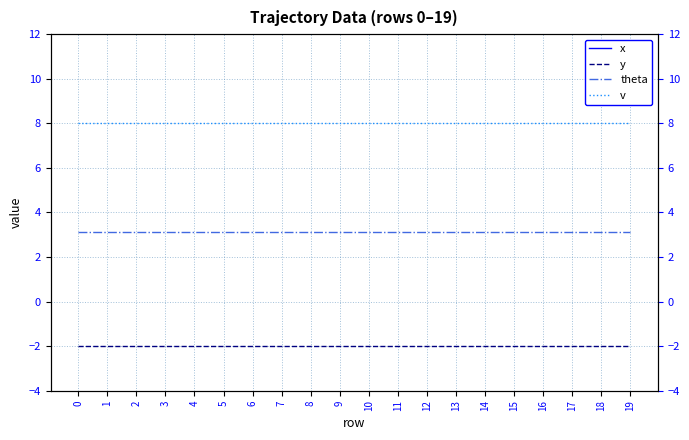

True or false: theta and y cross at least once.

False